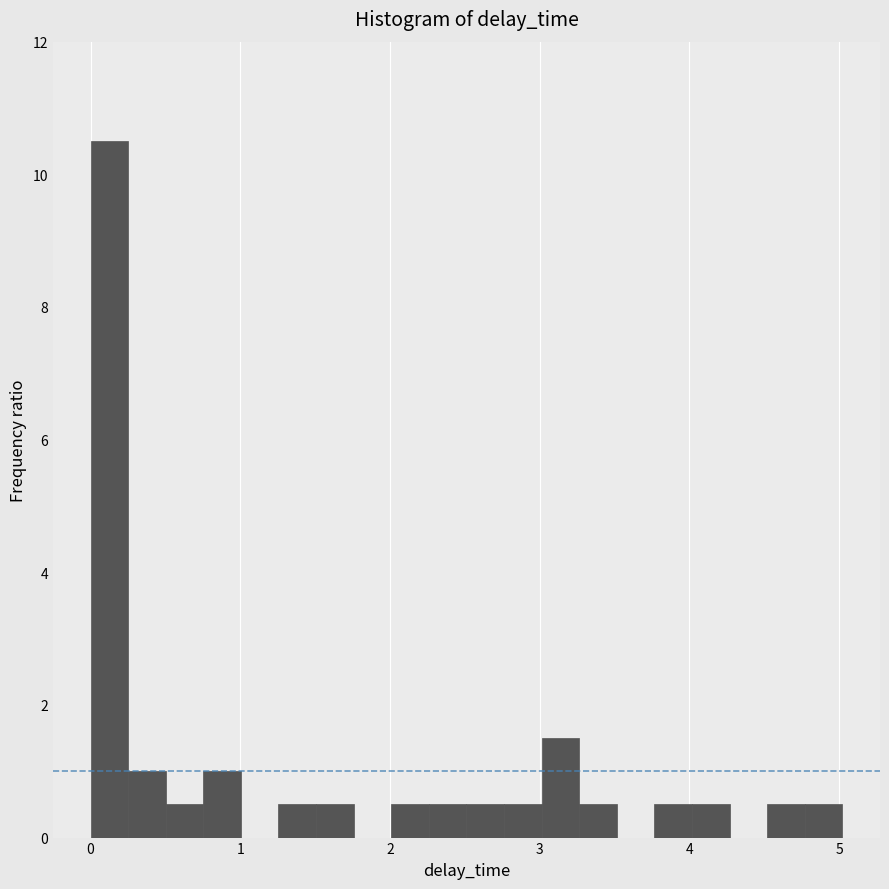

Around what value on the x-axis is the tallest bar? Give the approximate position of its centre, as read against the axis.

0.1